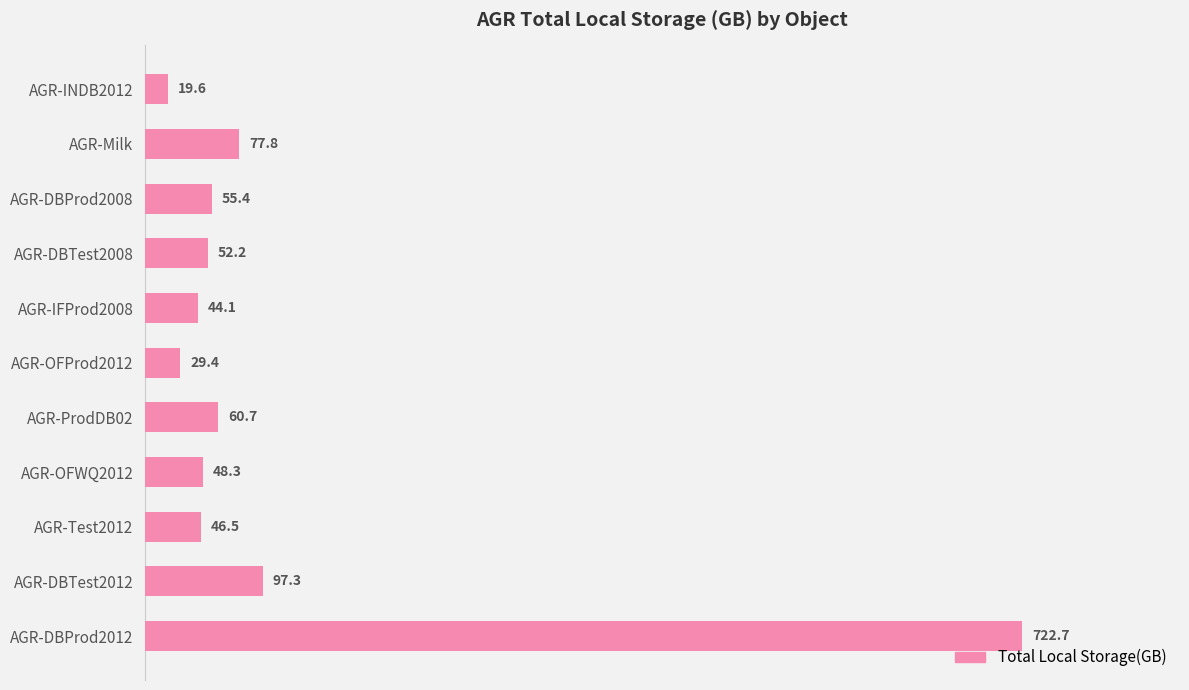

List the labels in order of value, smallest first.

AGR-INDB2012, AGR-OFProd2012, AGR-IFProd2008, AGR-Test2012, AGR-OFWQ2012, AGR-DBTest2008, AGR-DBProd2008, AGR-ProdDB02, AGR-Milk, AGR-DBTest2012, AGR-DBProd2012